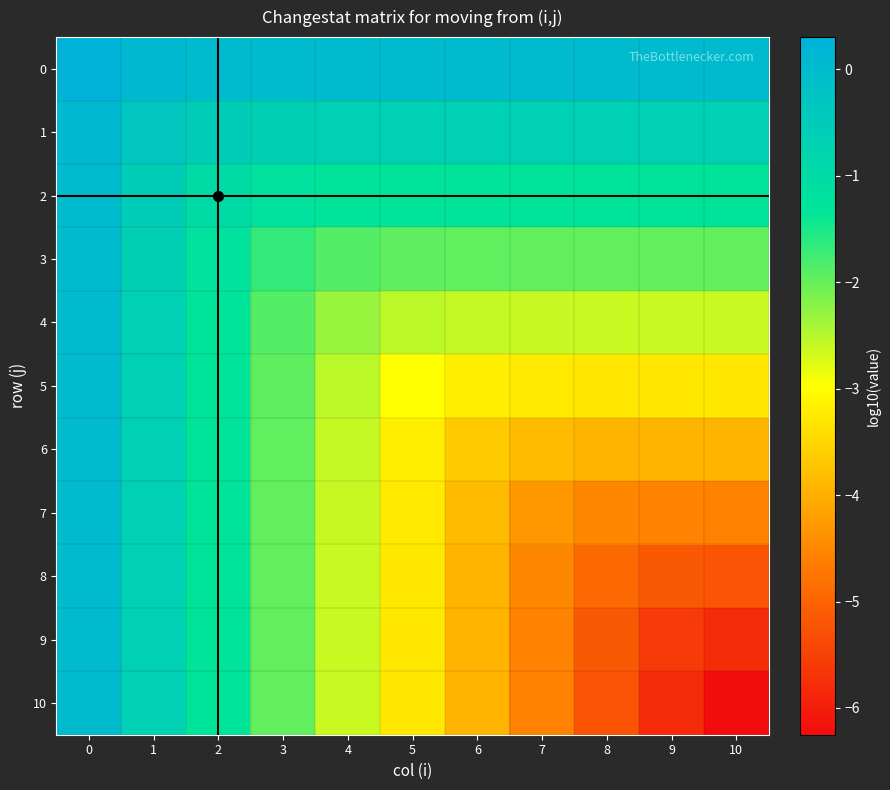

What is the total value across all series at 0?

0.4